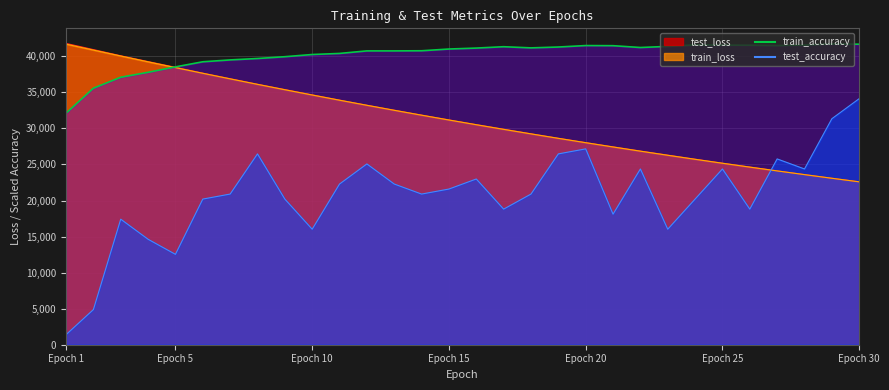

What are all the series names shown in the legend?

test_loss, train_loss, train_accuracy, test_accuracy